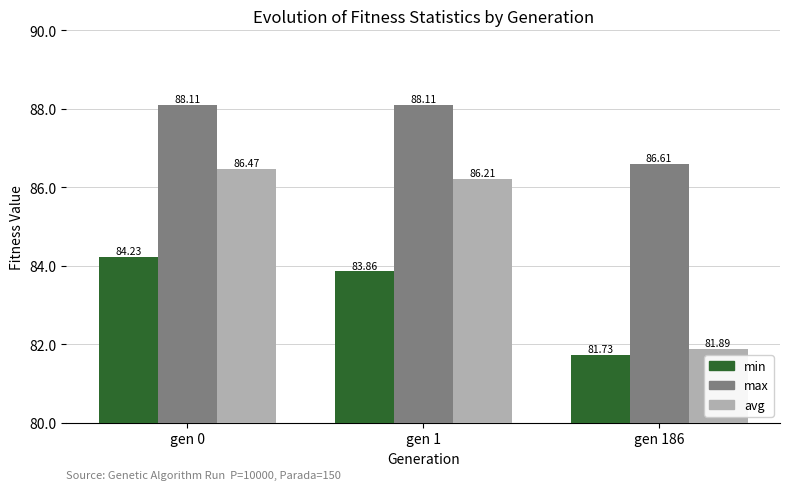

How many data points in avg are above 86?

2